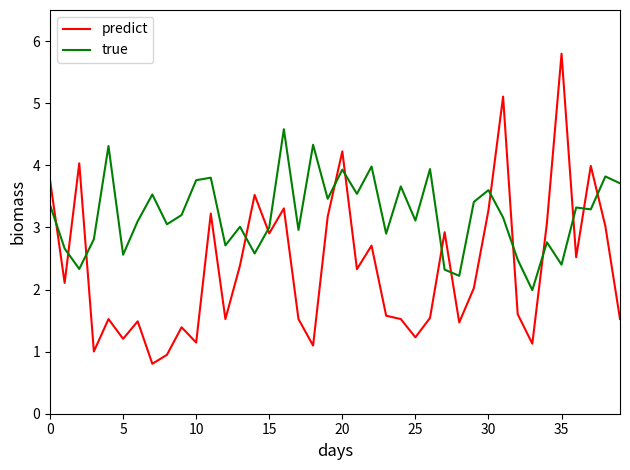

Which series has the largest total across all categories?

true